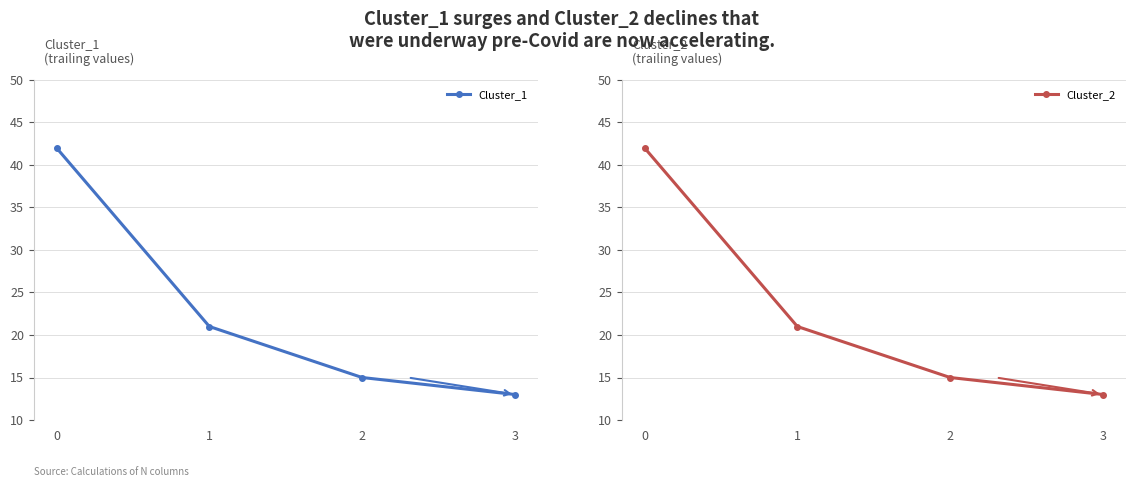

True or false: Cluster_2 and Cluster_1 intersect in this chart.

False